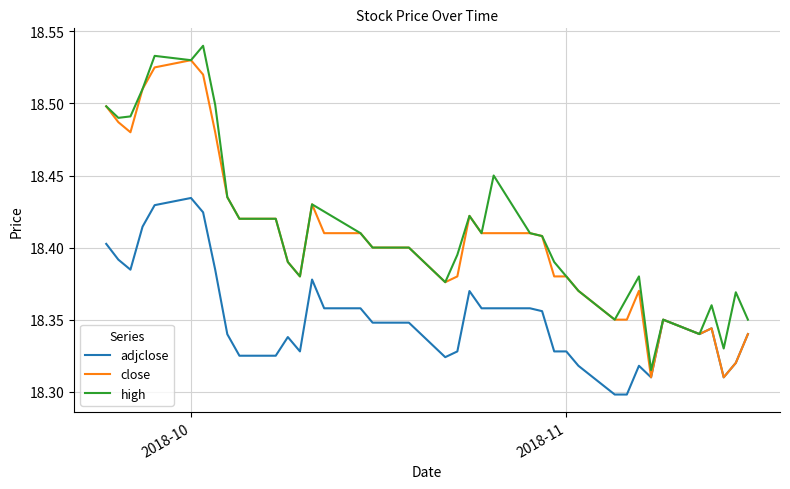

What is the smallest value displayed?

18.3